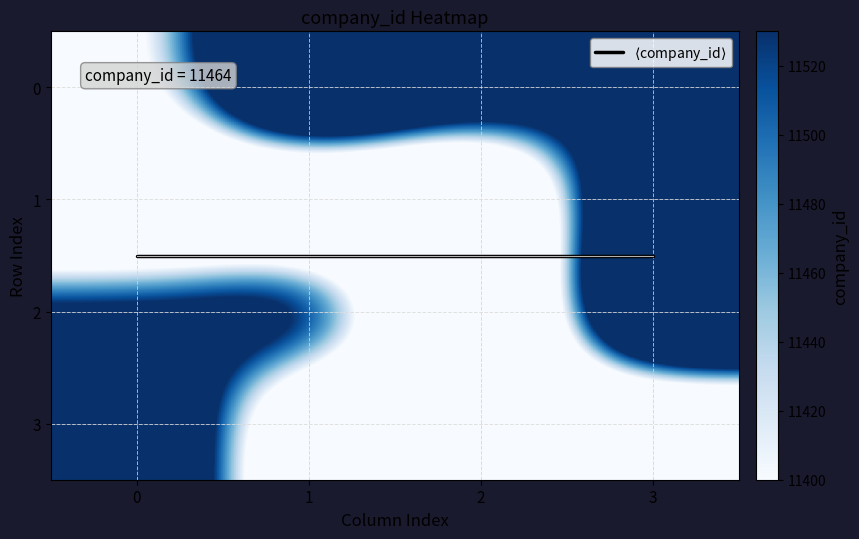

What is the sum of all 0 values?

46607.9